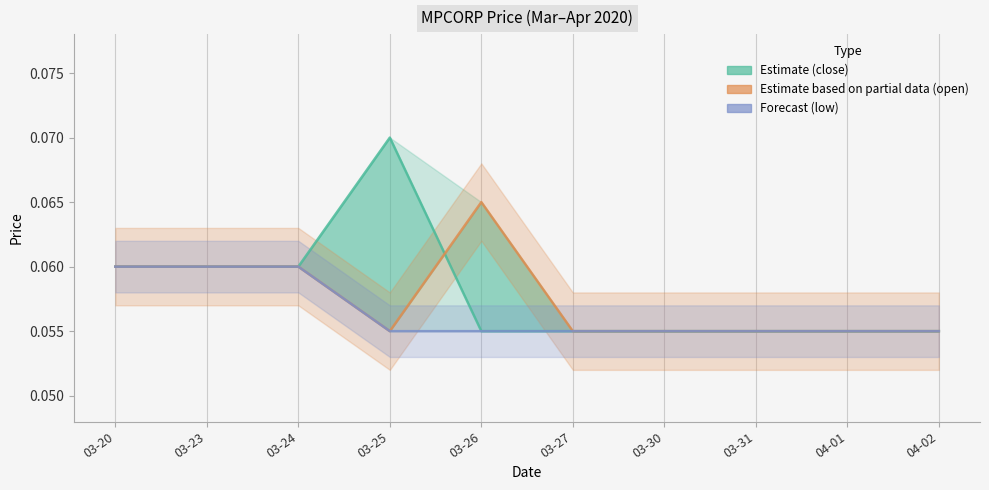

Between 03-23 and 04-01, which is larger?

03-23